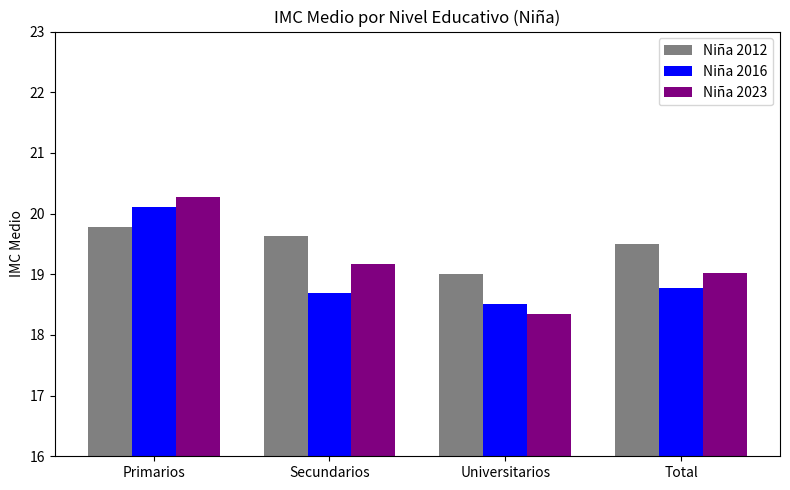

At how many categories does at least one series exceed 18?

4